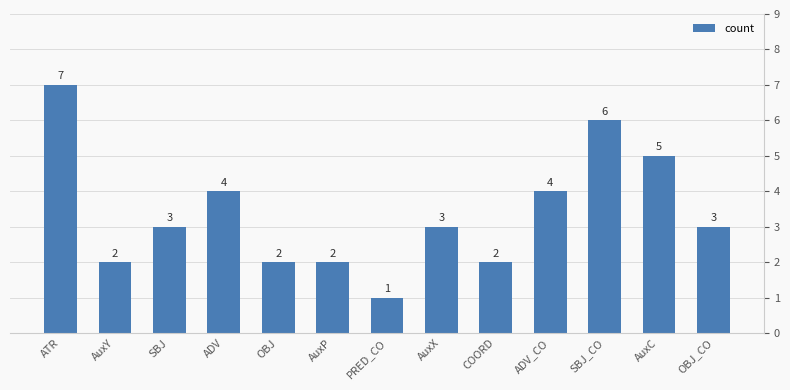

Which has a higher value, ADV_CO or ATR?

ATR